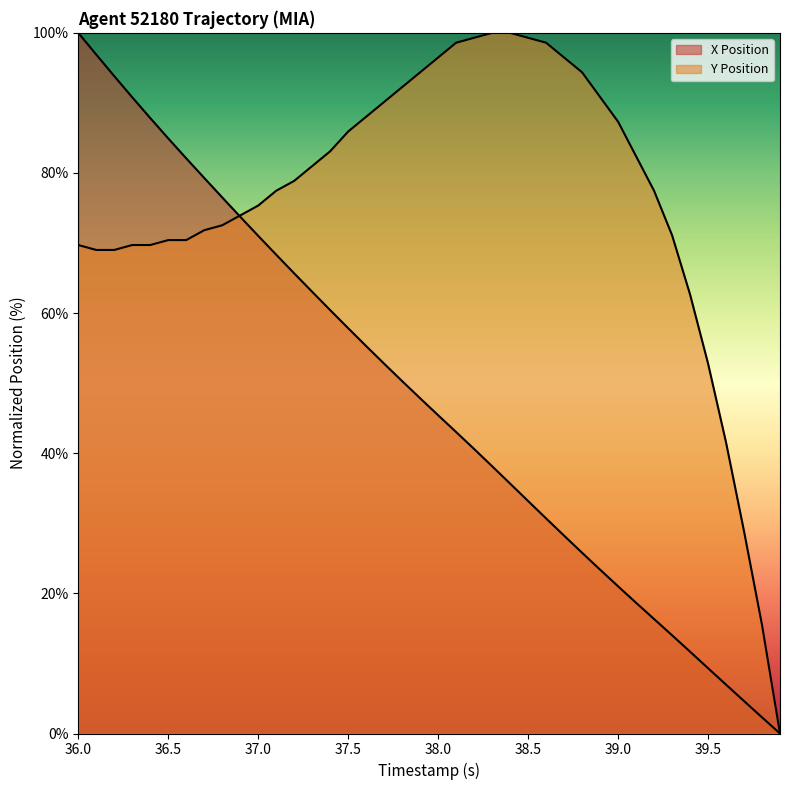

What is the highest value of the X Position series?

100.0